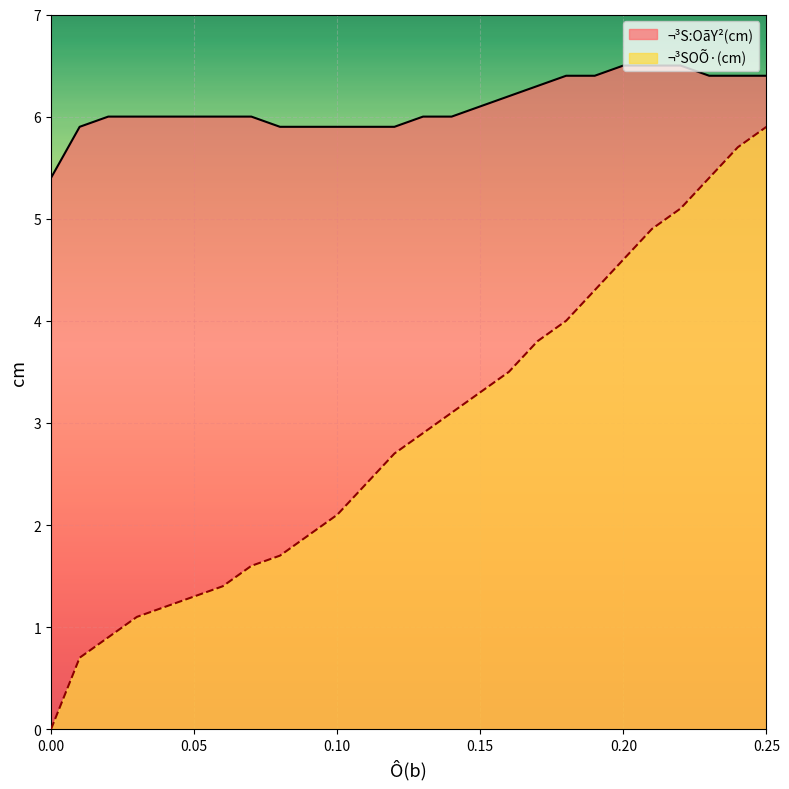

Reading left to right, transcribe all the data shown in this chart.

¬³S:OãY²(cm): 0.0=5.4	0.01=5.9	0.02=6.0	0.03=6.0	0.04=6.0	0.05=6.0	0.06=6.0	0.07=6.0	0.08=5.9	0.09=5.9	0.1=5.9	0.11=5.9	0.12=5.9	0.13=6.0	0.14=6.0	0.15=6.1	0.16=6.2	0.17=6.3	0.18=6.4	0.19=6.4	0.2=6.5	0.21=6.5	0.22=6.5	0.23=6.4	0.24=6.4	0.25=6.4
¬³SOÕ·(cm): 0.0=0.0	0.01=0.7	0.02=0.9	0.03=1.1	0.04=1.2	0.05=1.3	0.06=1.4	0.07=1.6	0.08=1.7	0.09=1.9	0.1=2.1	0.11=2.4	0.12=2.7	0.13=2.9	0.14=3.1	0.15=3.3	0.16=3.5	0.17=3.8	0.18=4.0	0.19=4.3	0.2=4.6	0.21=4.9	0.22=5.1	0.23=5.4	0.24=5.7	0.25=5.9